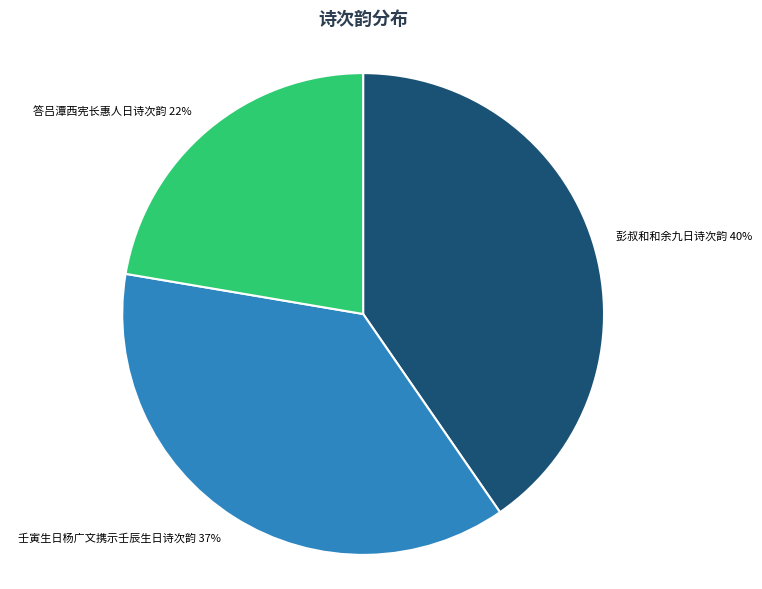

To the nearest percent, what portion does 彭叔和和余九日诗次韵 represent?

40%